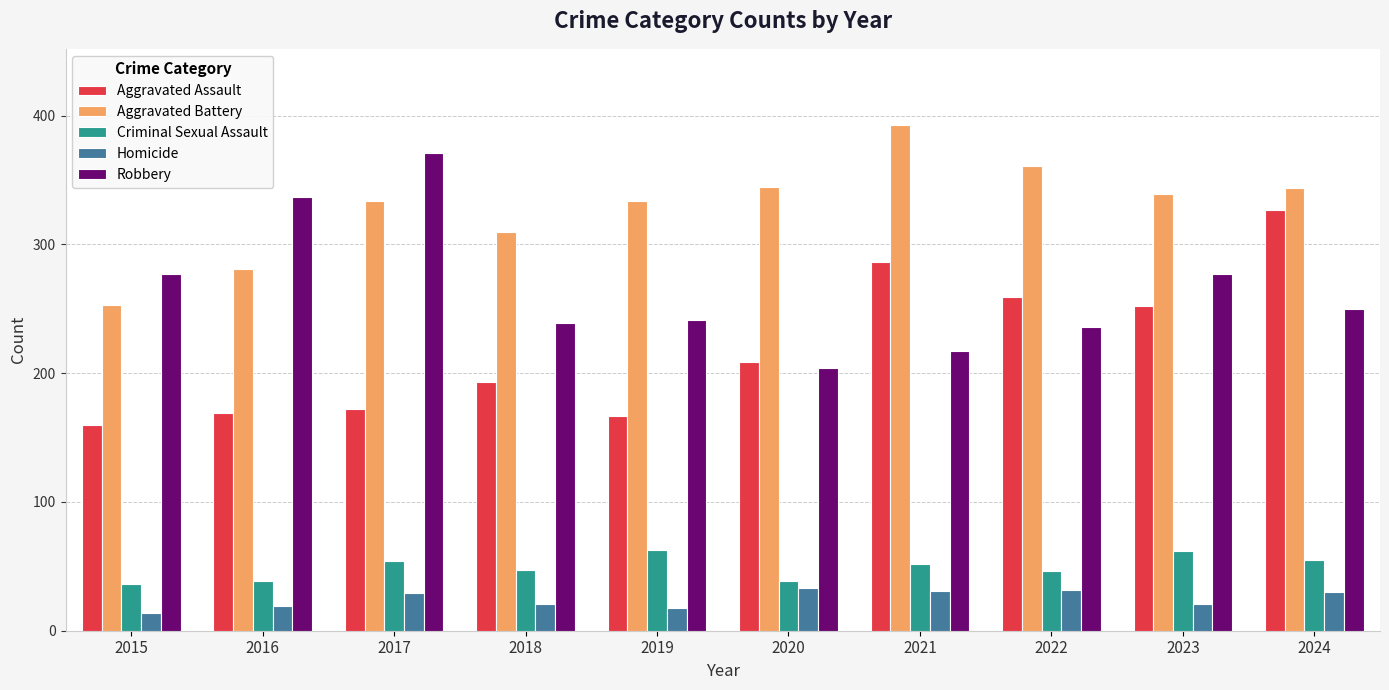

True or false: Homicide has a value of 13 at 2020.

False